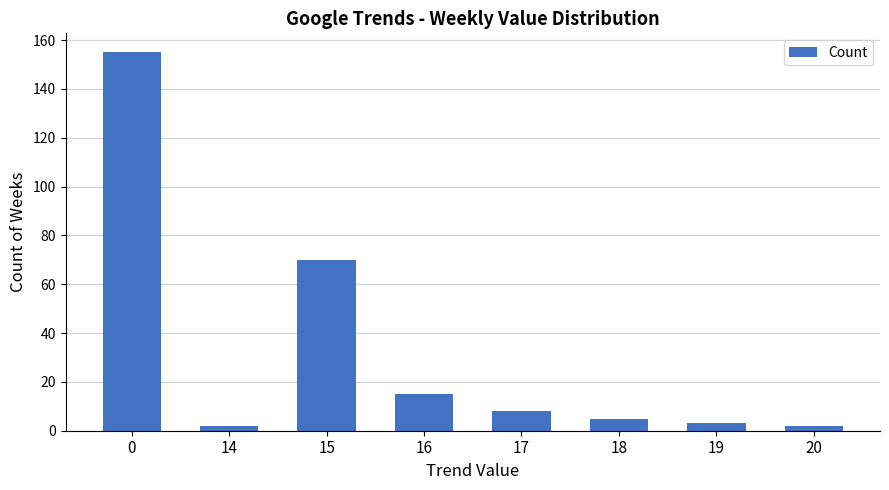

What is the sum of the values at 17 and 0?

163